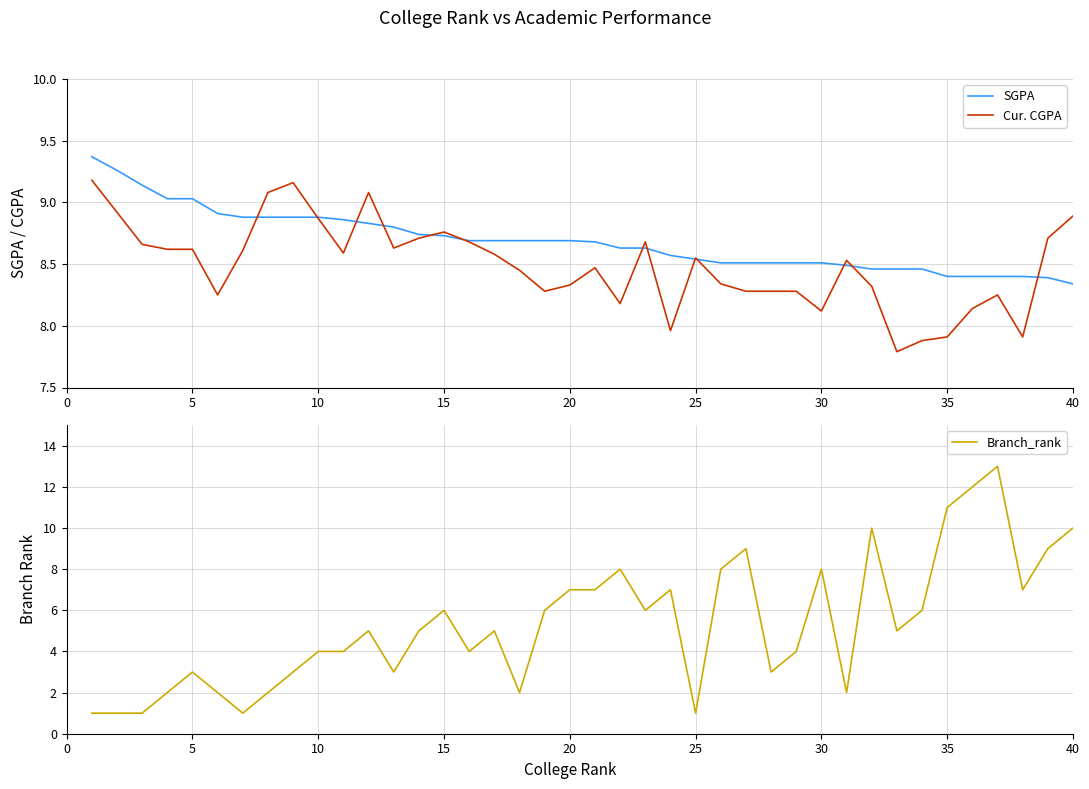

Where is SGPA nearest to the value 8?

40